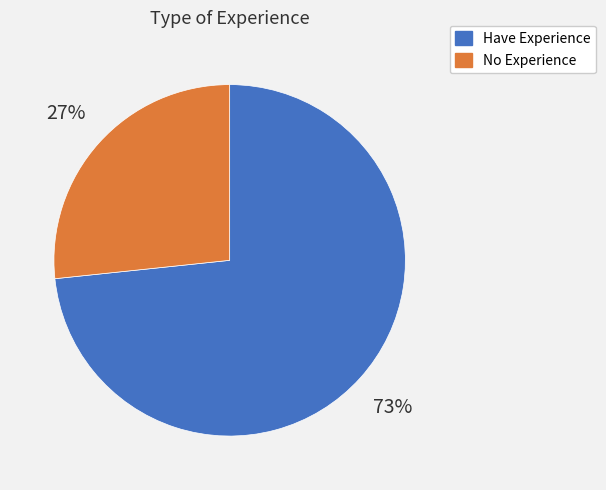

Is there any slice that represents more than half of the pie?

Yes